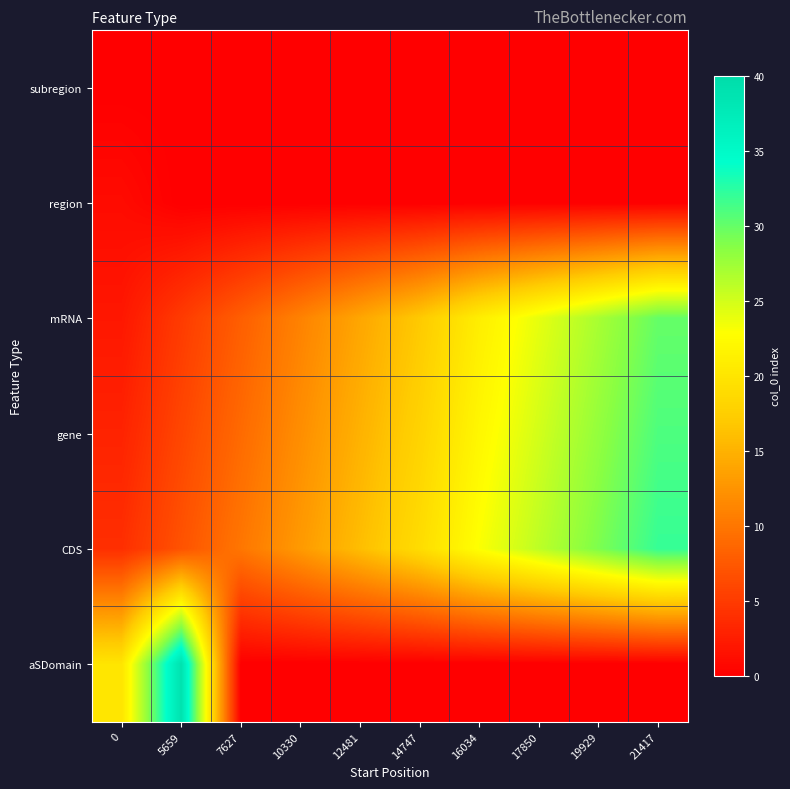

Between 0 and 17850, which series saw the biggest shift?

mRNA